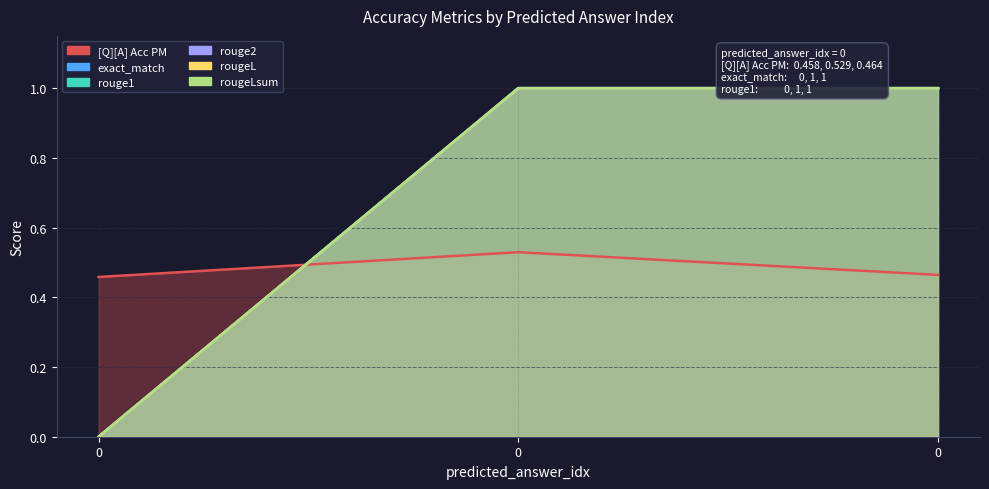

What is the average value of the exact_match series?

0.7